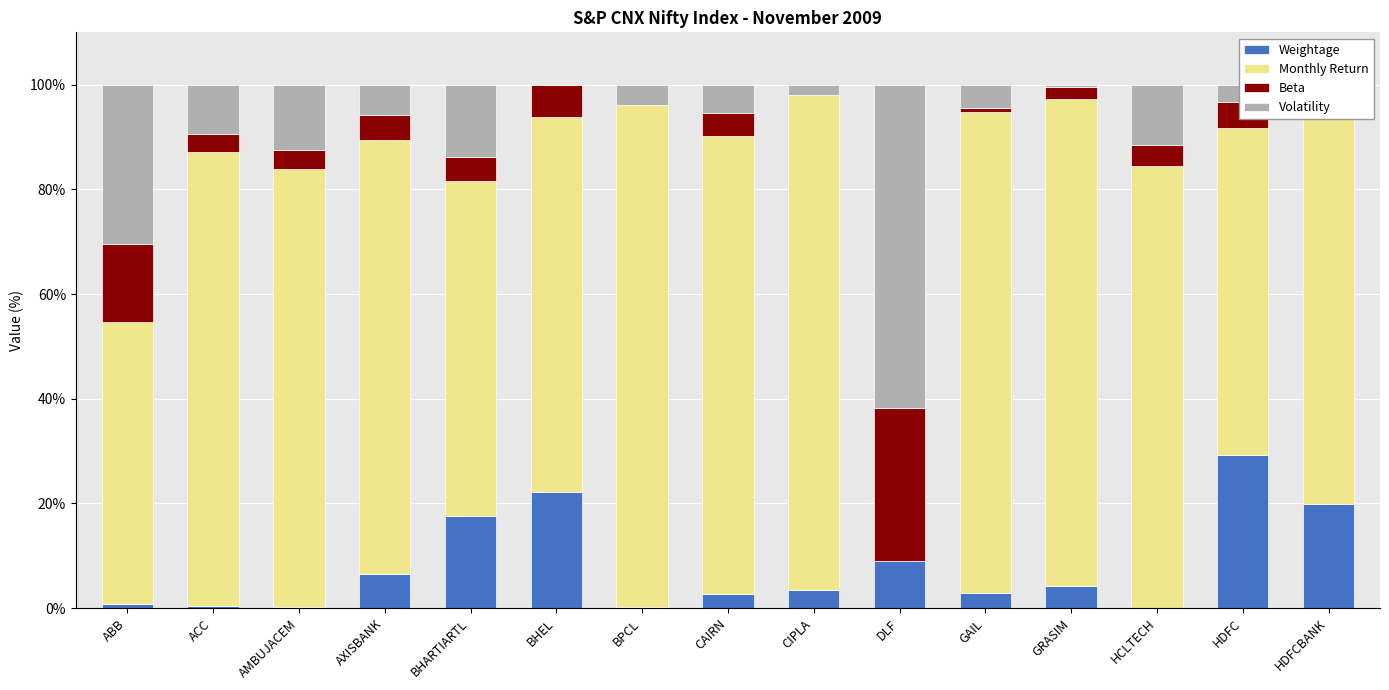

True or false: Weightage has a value of 22.3 at BHEL.

True